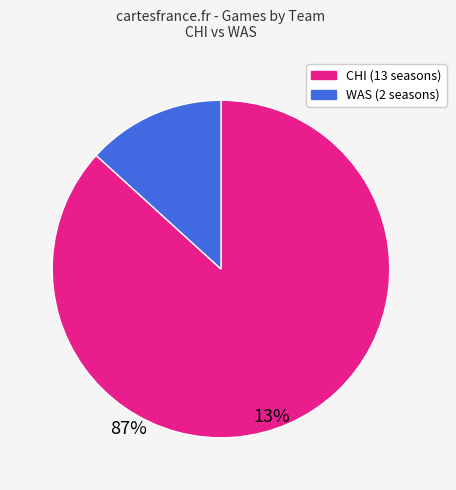

Is the sum of WAS and CHI greater than half?

Yes